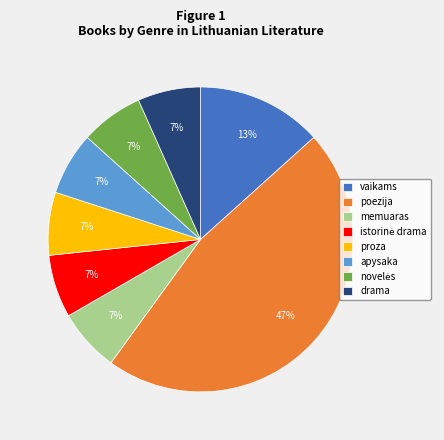

How many segments does this pie chart have?

8